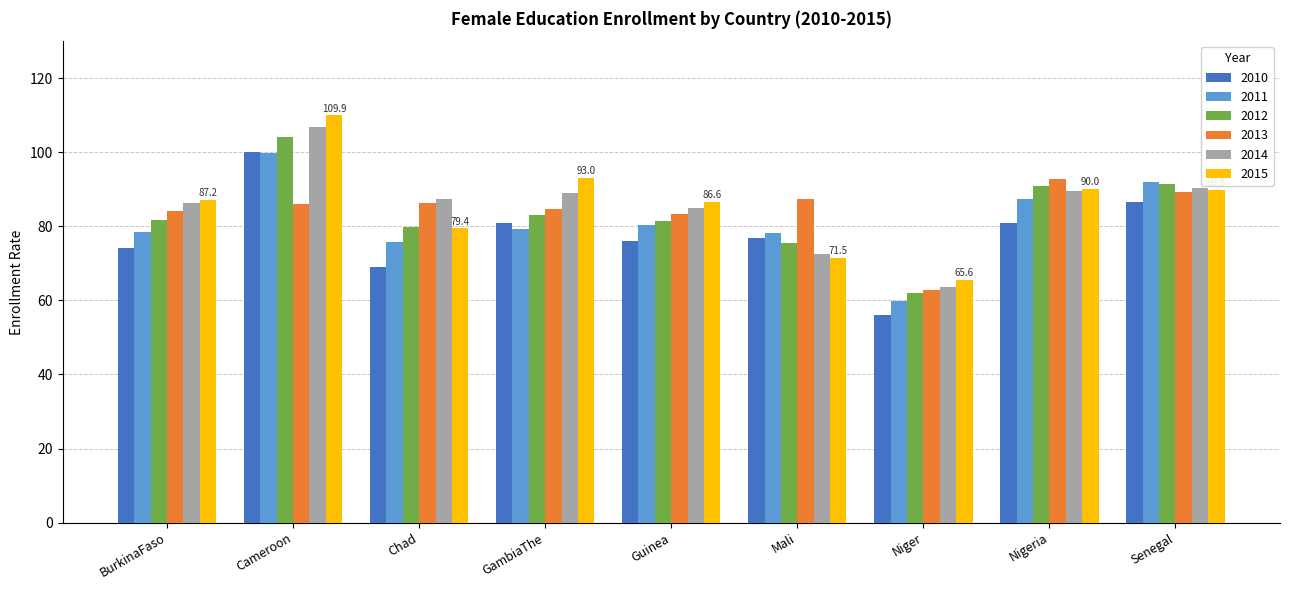

At which category is the sum across all series the highest?

Cameroon